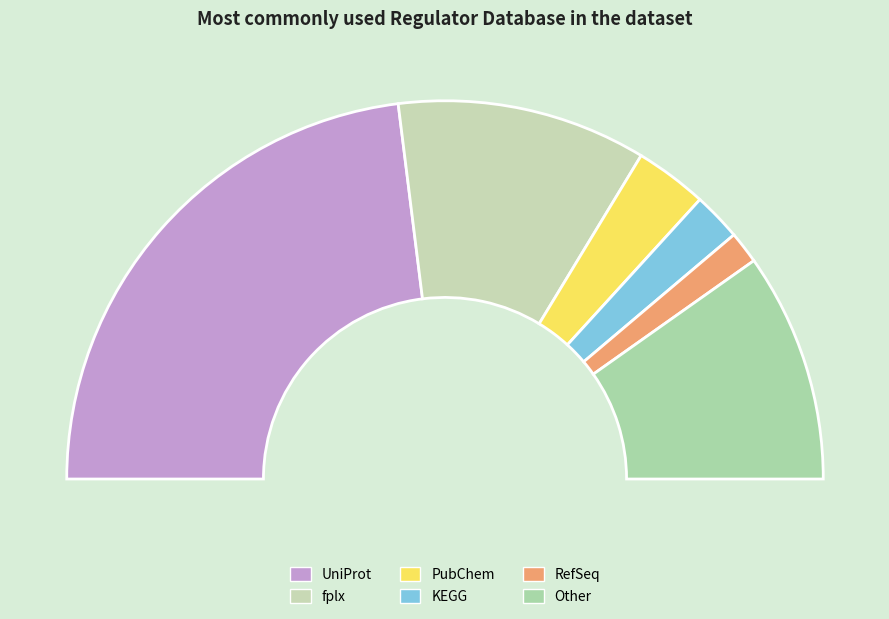

What is the smallest slice in the pie chart?

RefSeq